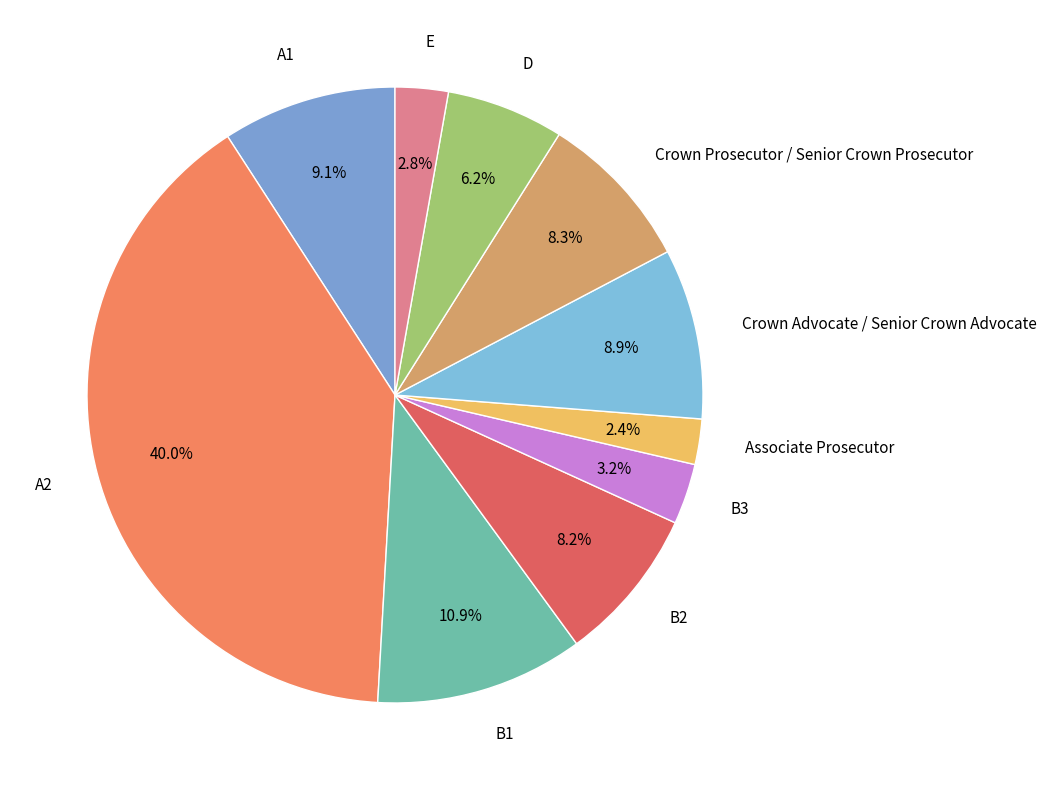

Does any single category account for the majority?

No